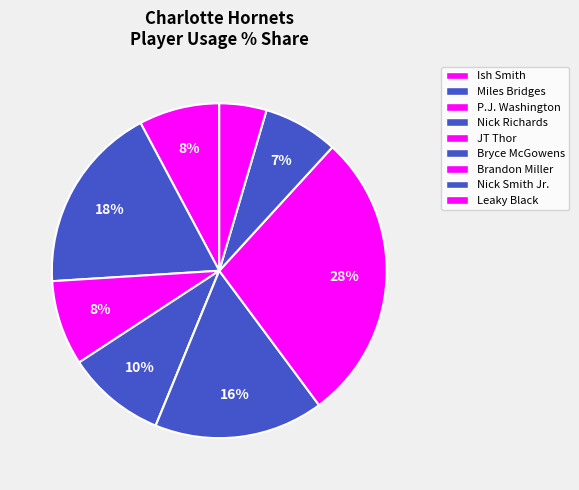

Does Leaky Black represent more than half of the total?

No